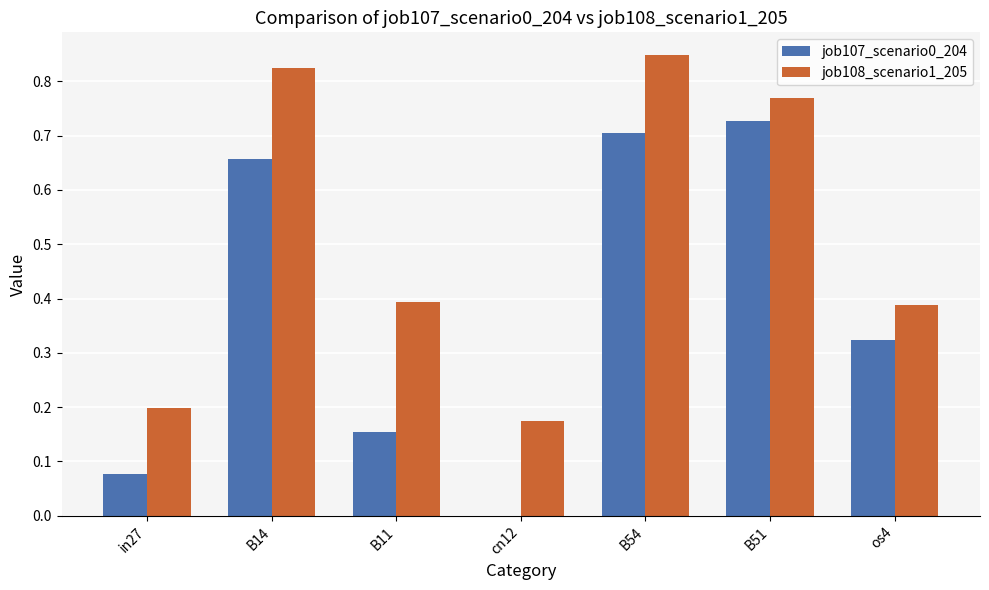

At which category is the sum across all series the highest?

B54